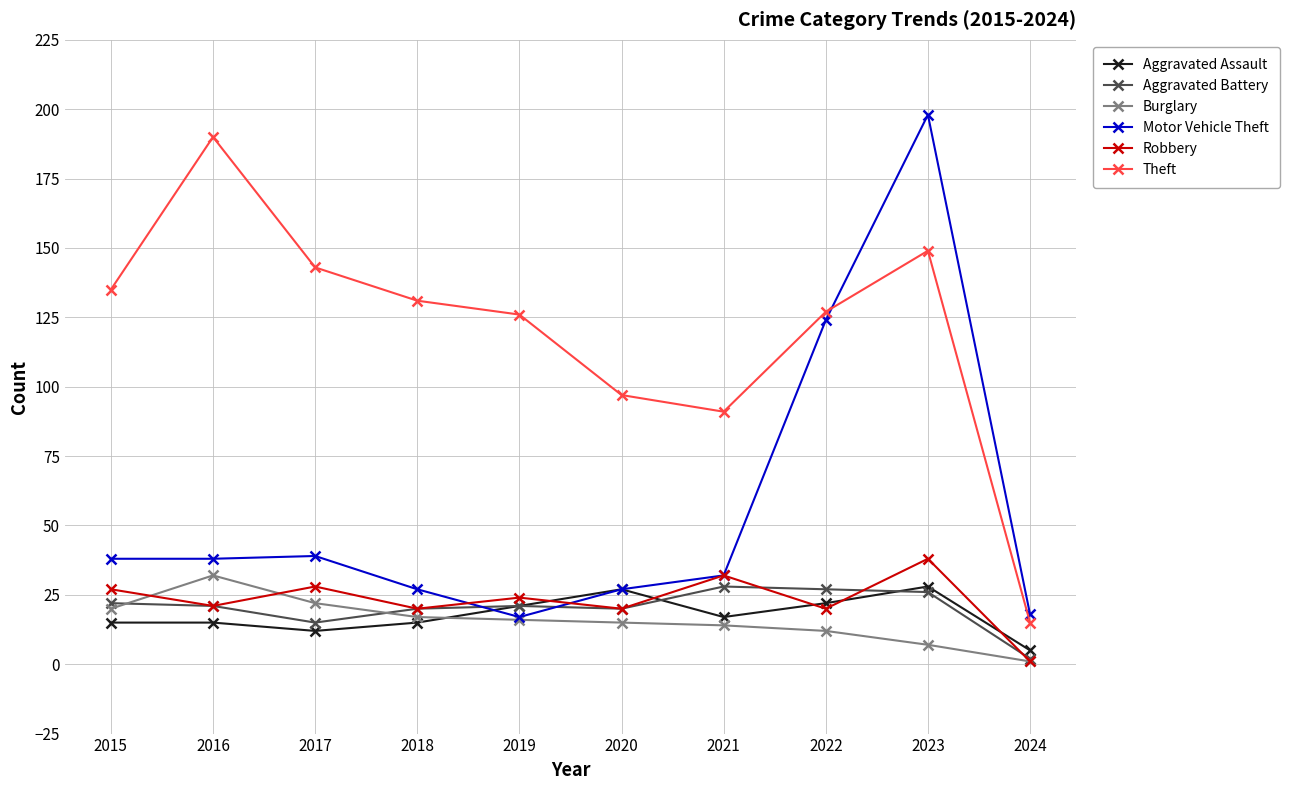

Reading left to right, extract all data points from this chart.

Aggravated Assault: 2015=15	2016=15	2017=12	2018=15	2019=21	2020=27	2021=17	2022=22	2023=28	2024=5
Aggravated Battery: 2015=22	2016=21	2017=15	2018=20	2019=21	2020=20	2021=28	2022=27	2023=26	2024=2
Burglary: 2015=20	2016=32	2017=22	2018=17	2019=16	2020=15	2021=14	2022=12	2023=7	2024=1
Motor Vehicle Theft: 2015=38	2016=38	2017=39	2018=27	2019=17	2020=27	2021=32	2022=124	2023=198	2024=18
Robbery: 2015=27	2016=21	2017=28	2018=20	2019=24	2020=20	2021=32	2022=20	2023=38	2024=1
Theft: 2015=135	2016=190	2017=143	2018=131	2019=126	2020=97	2021=91	2022=127	2023=149	2024=15